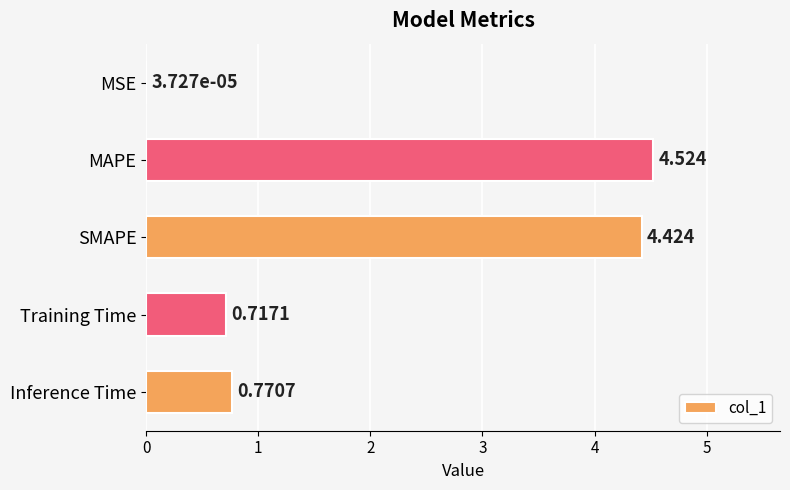

Which has a higher value, Training Time or SMAPE?

SMAPE